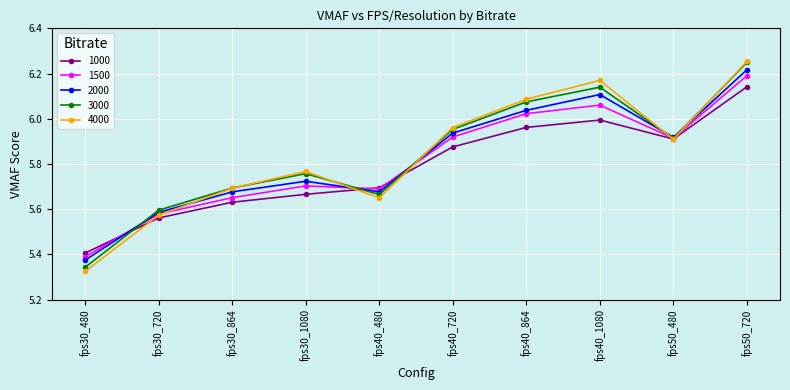

What is the sum of the 2000 values at fps40_1080 and fps50_720?

12.3